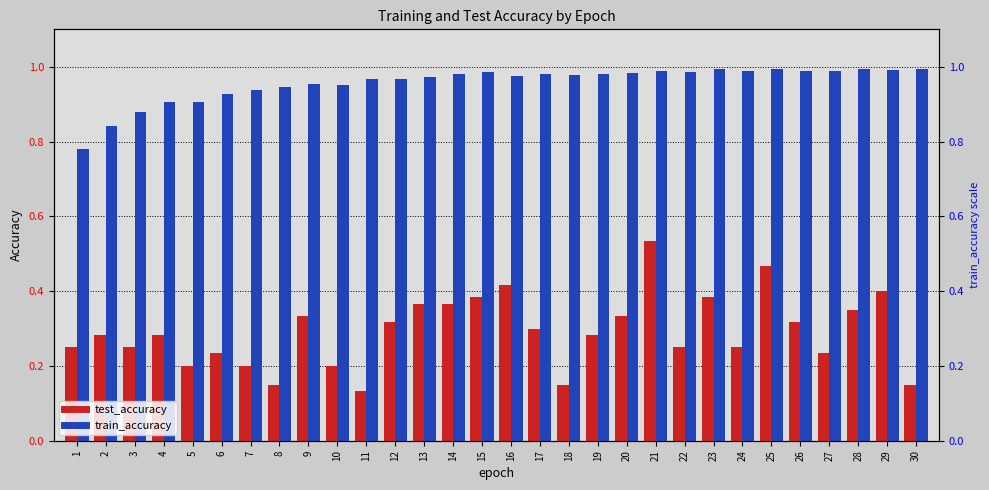

List the series in order of their overall mean, highest first.

train_accuracy, test_accuracy